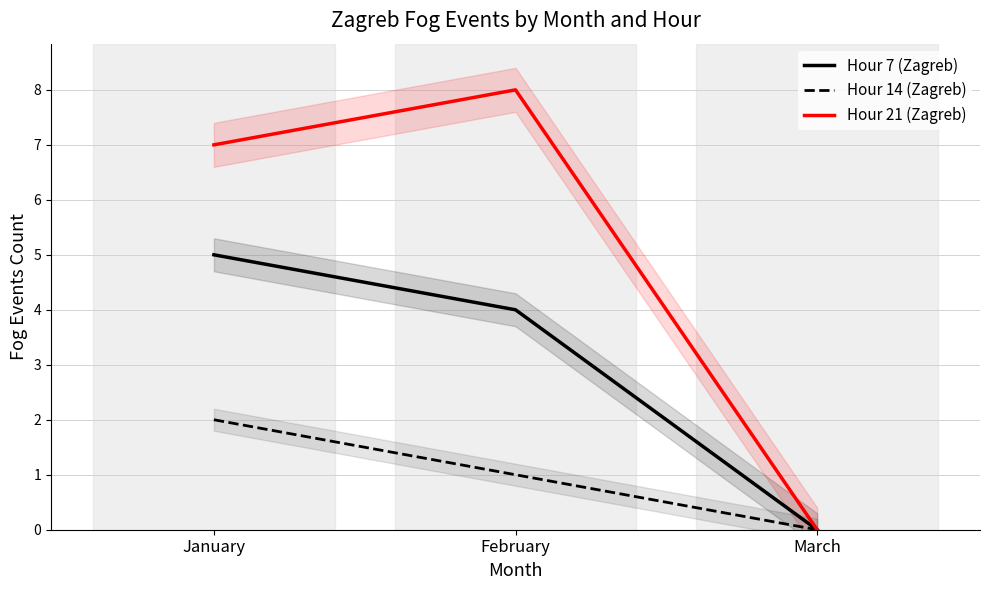

At March, list the series in order from smallest to largest.

Hour 7 (Zagreb), Hour 14 (Zagreb), Hour 21 (Zagreb)